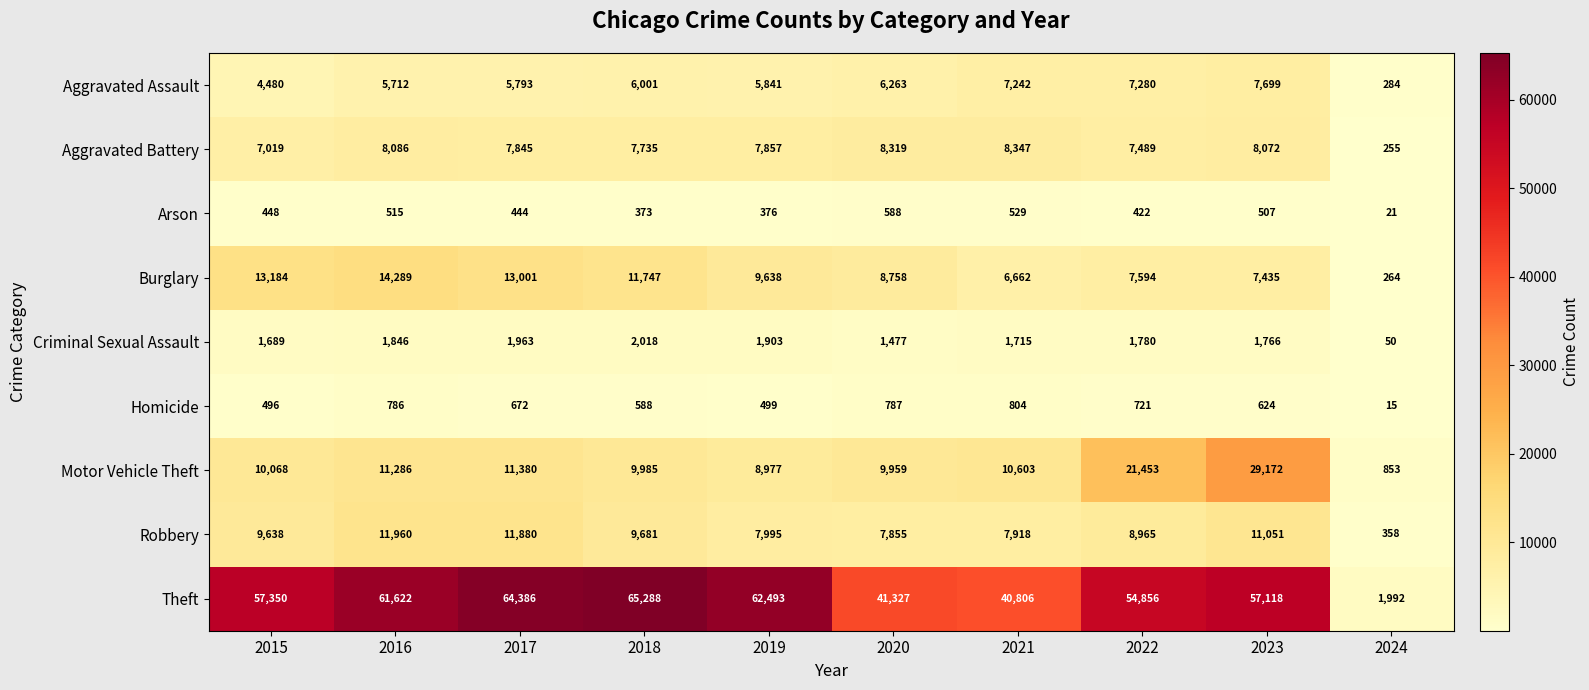

Where does the Aggravated Battery series first go above 7857?

2016